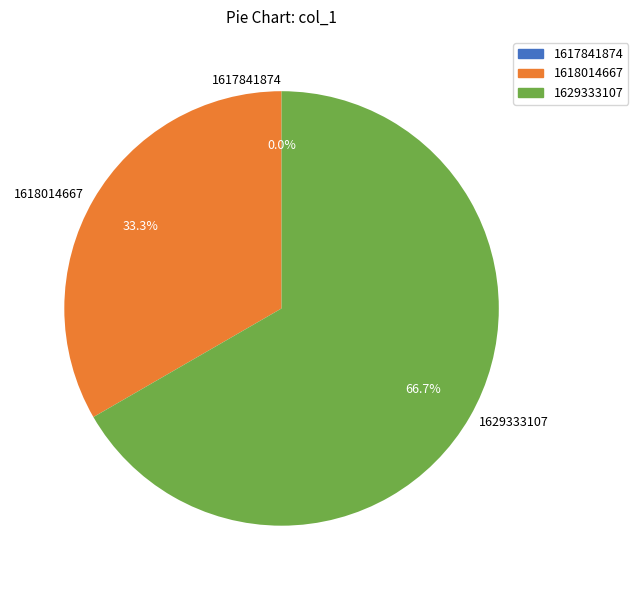

Count the number of slices in the pie.

3